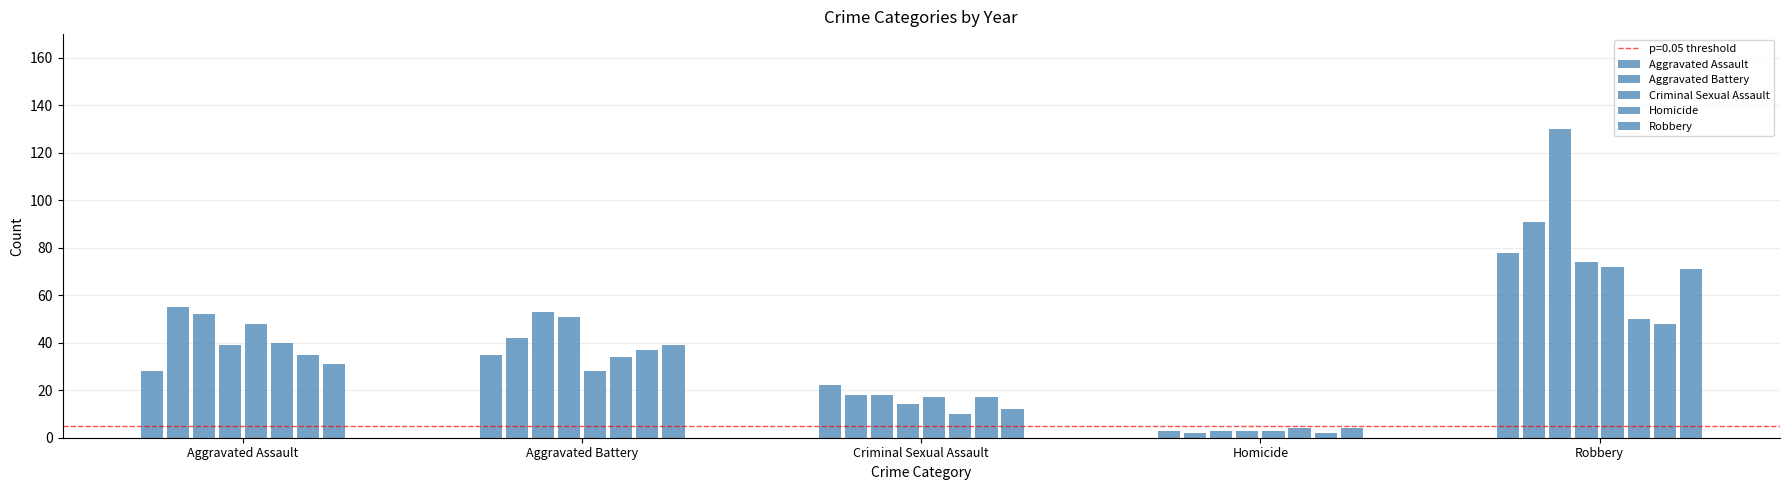

The value of Criminal Sexual Assault at 5 is 5. True or false?

False